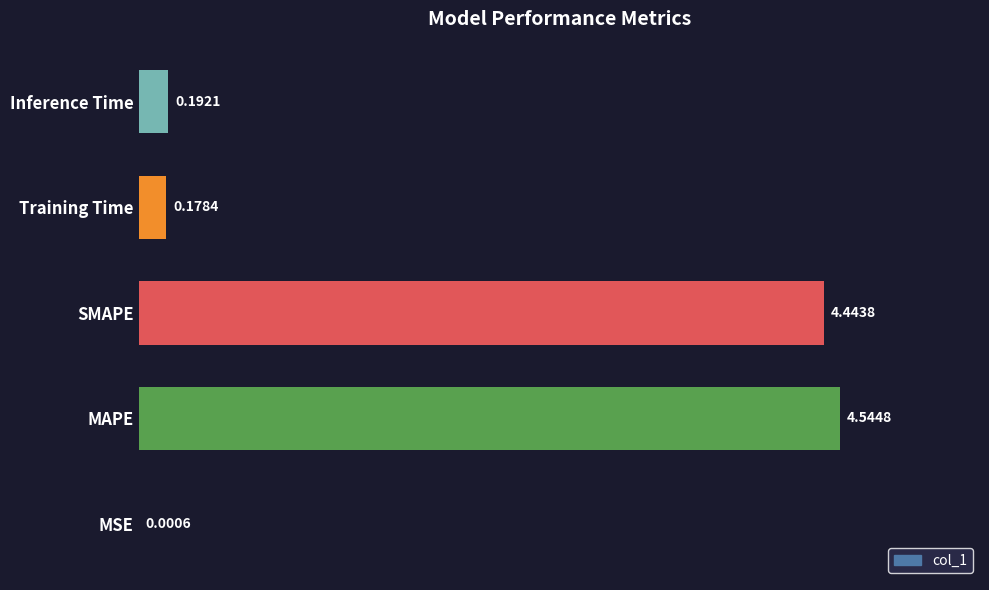

Does the chart contain stacked bars?

No